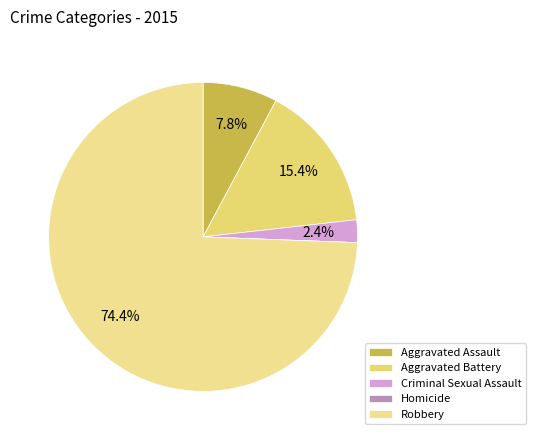

What percentage is the Criminal Sexual Assault slice, to the nearest percent?

2%